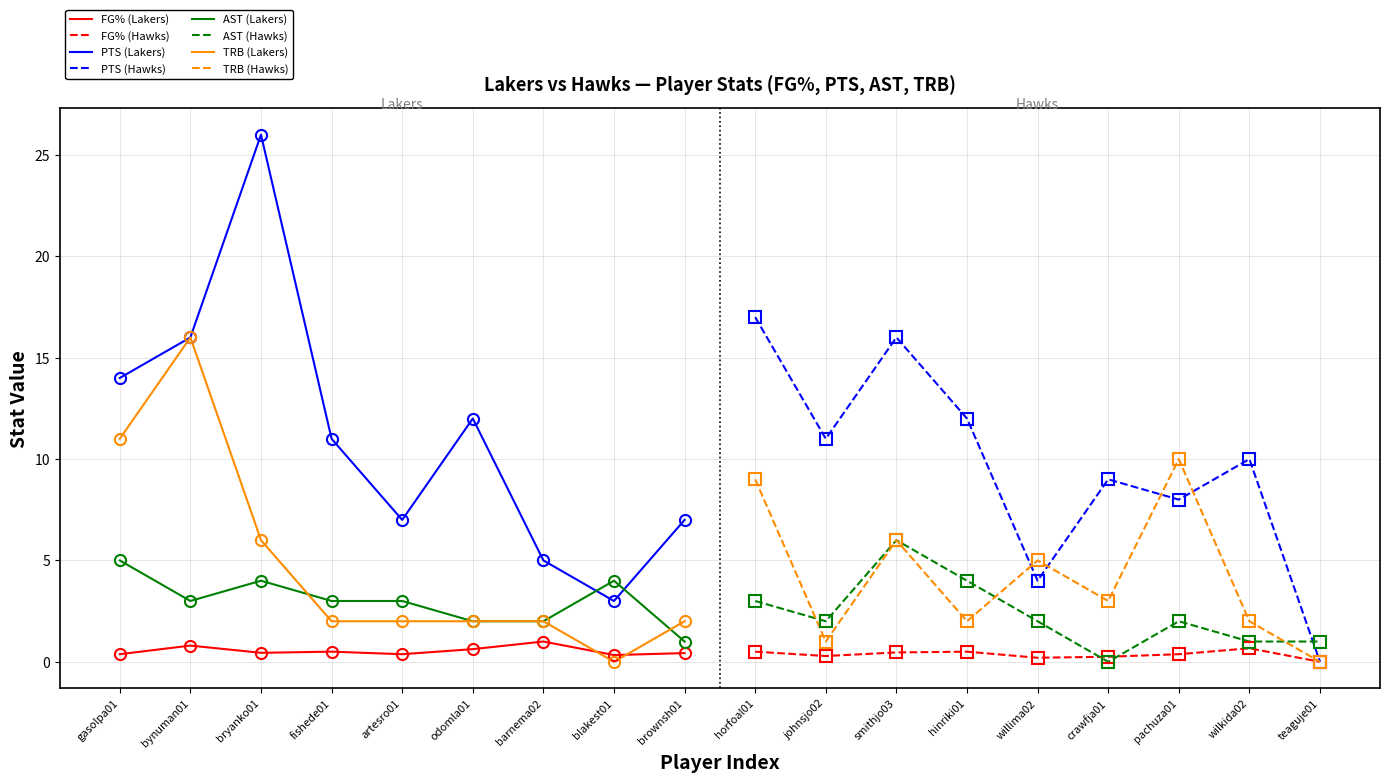

Count the AST values in the range 2 to 4.

12